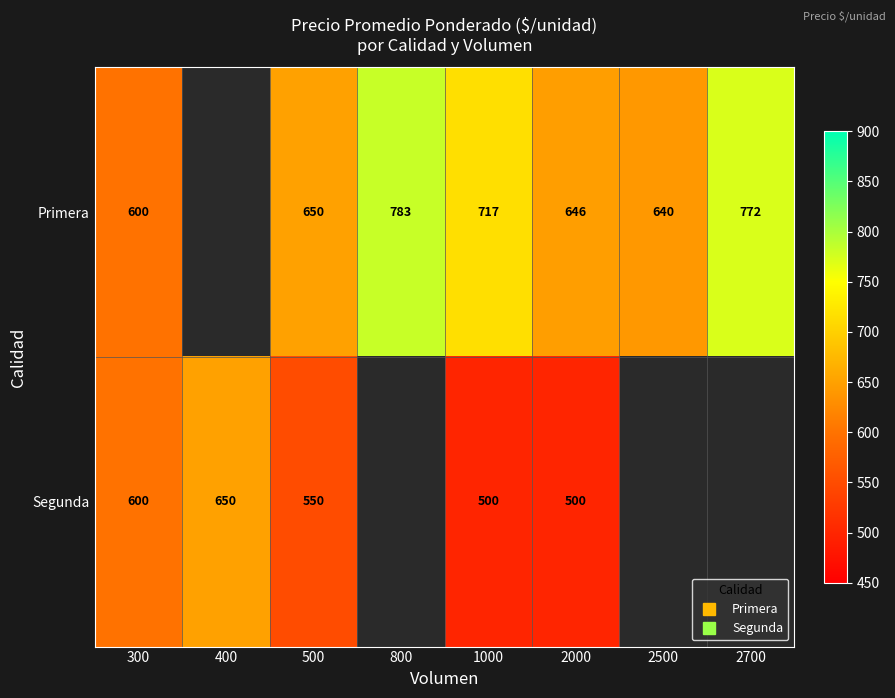

The value of Primera at 2500 is 239.7. True or false?

False